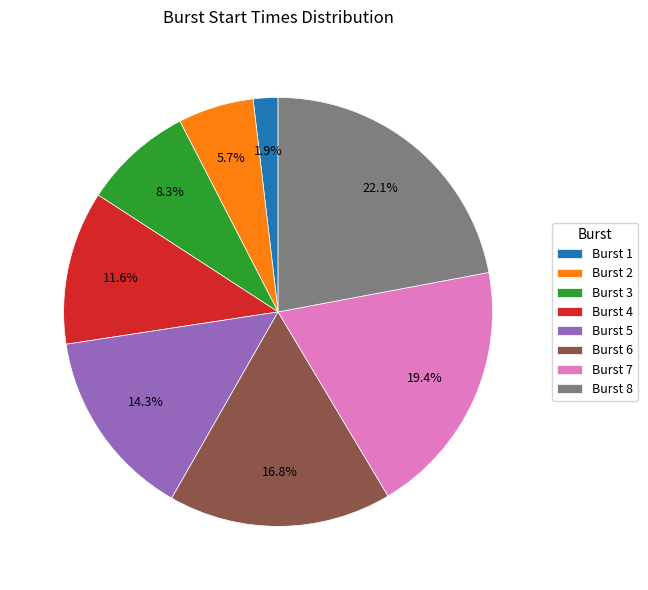

Combined, what portion of the pie is Burst 1 and Burst 6?

18.7%